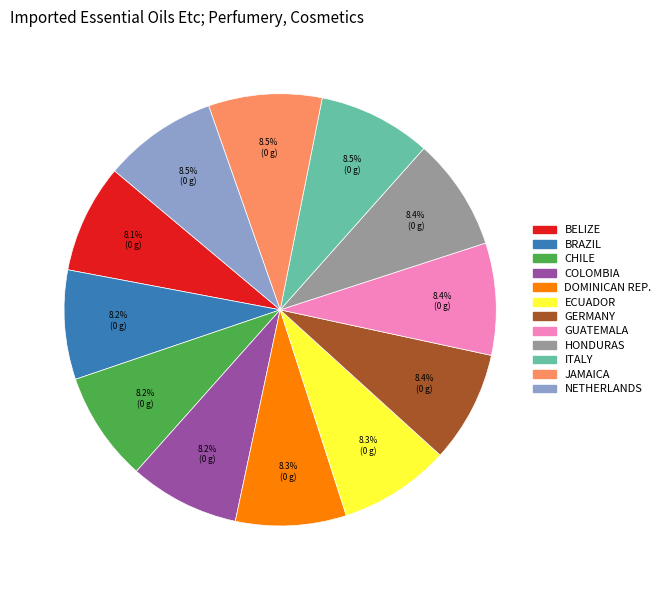

How many segments does this pie chart have?

12